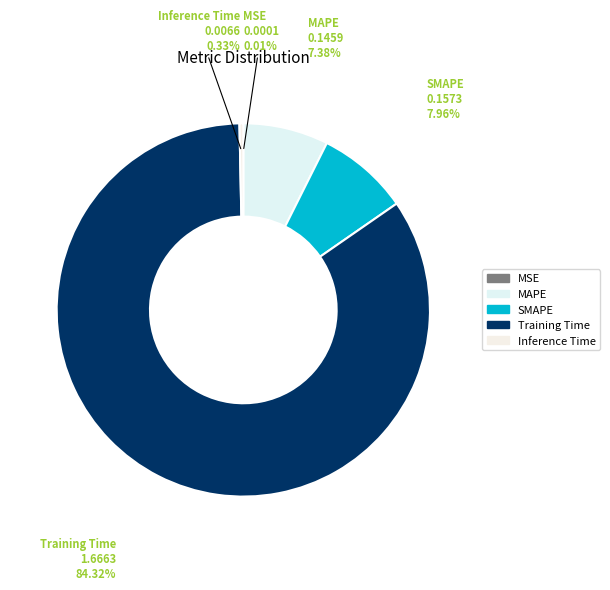

True or false: MAPE accounts for 7% of the total.

True